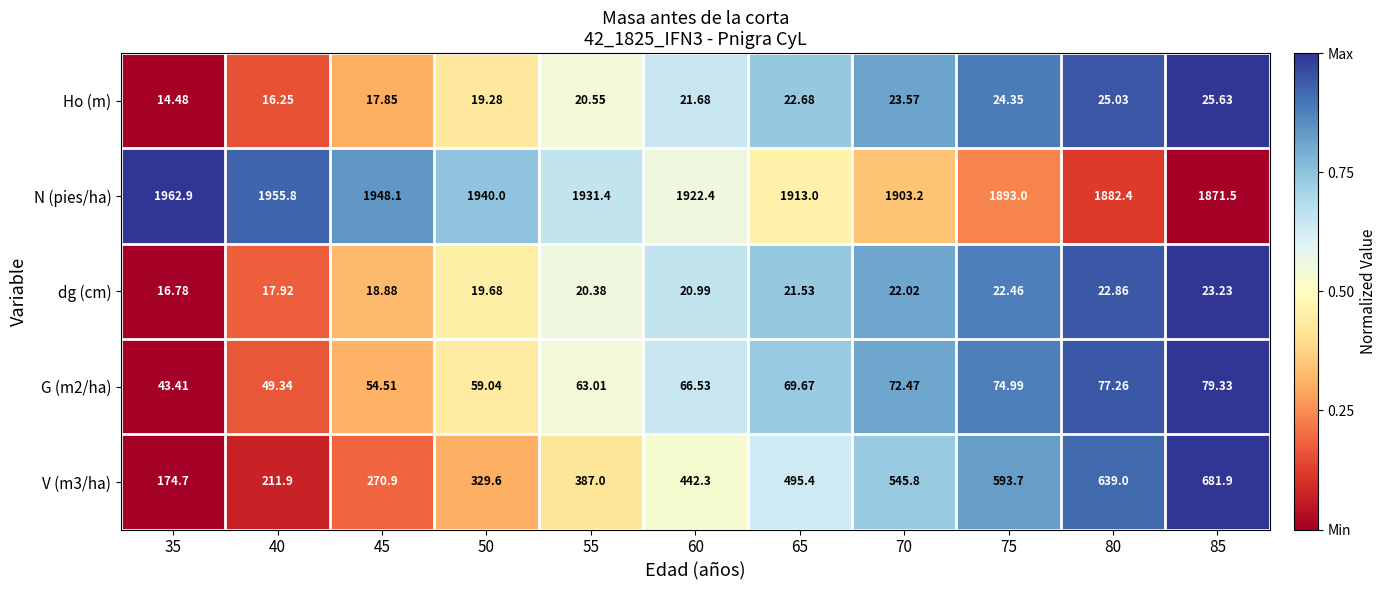

How many categories are shown in the chart?

11